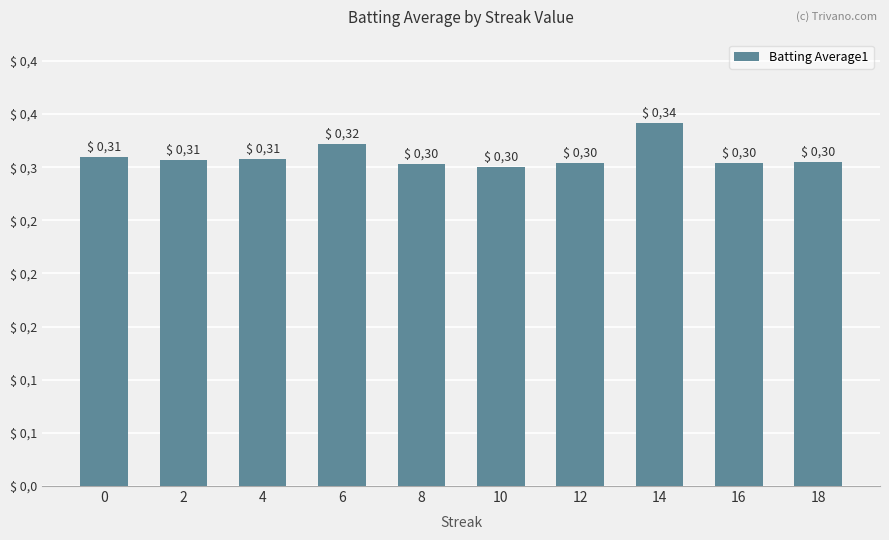

Does the chart contain any negative values?

No